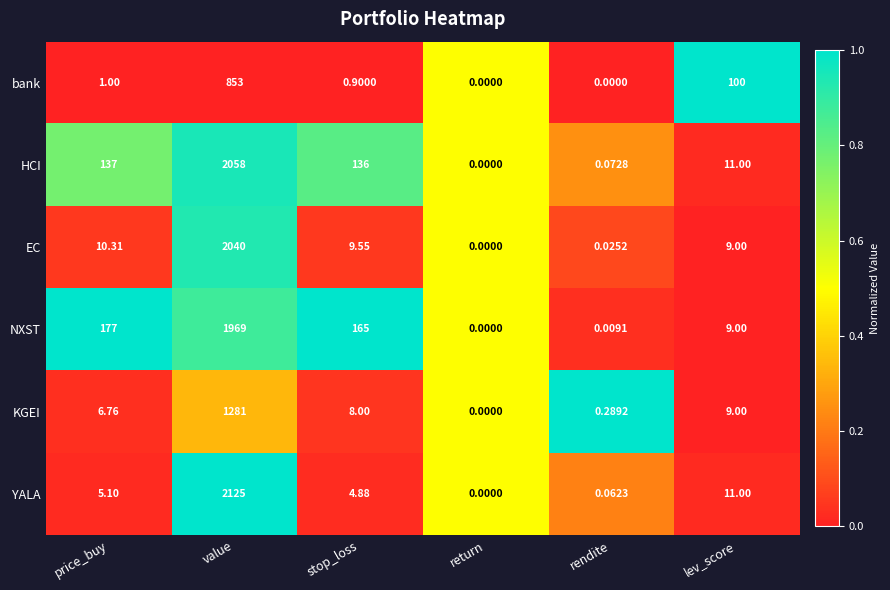

Where does the NXST series first go above 165?

price_buy